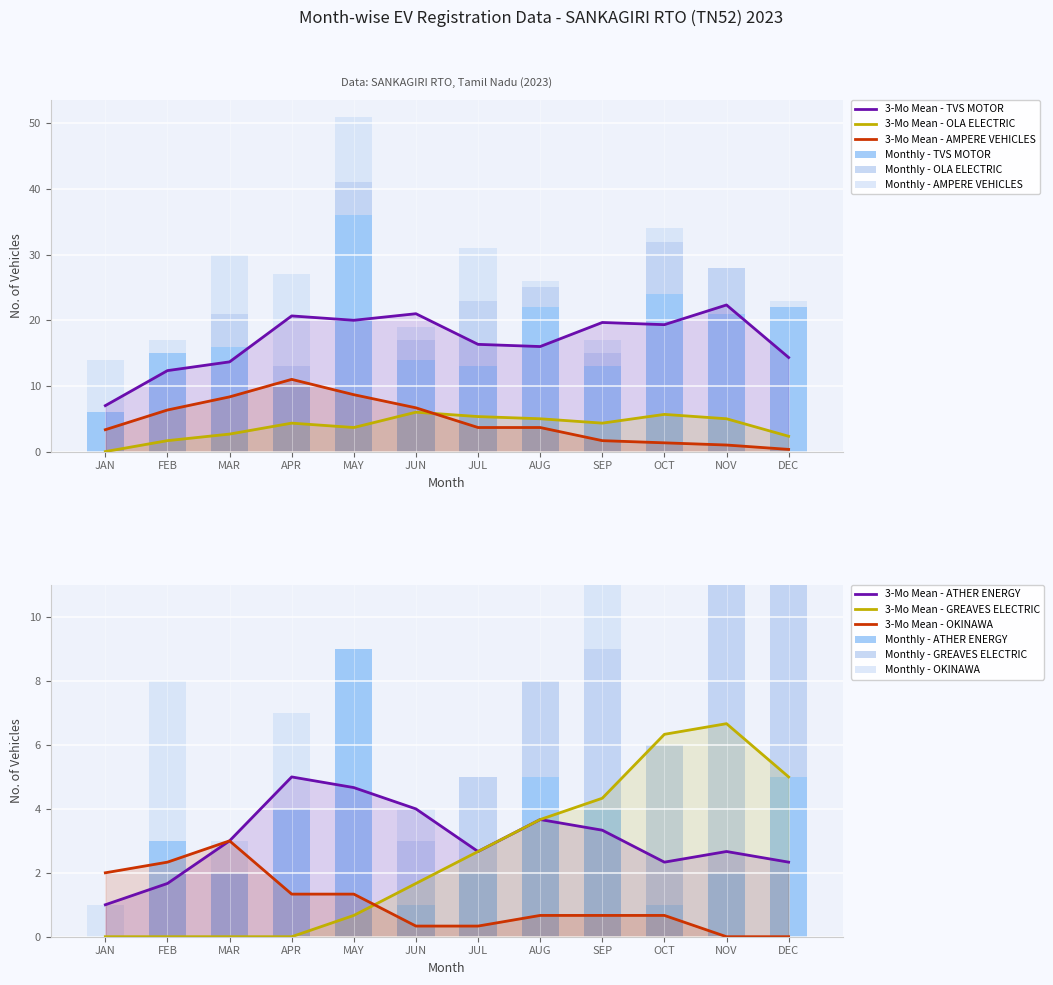

How many values in the OLA ELECTRIC series are below 3?

4